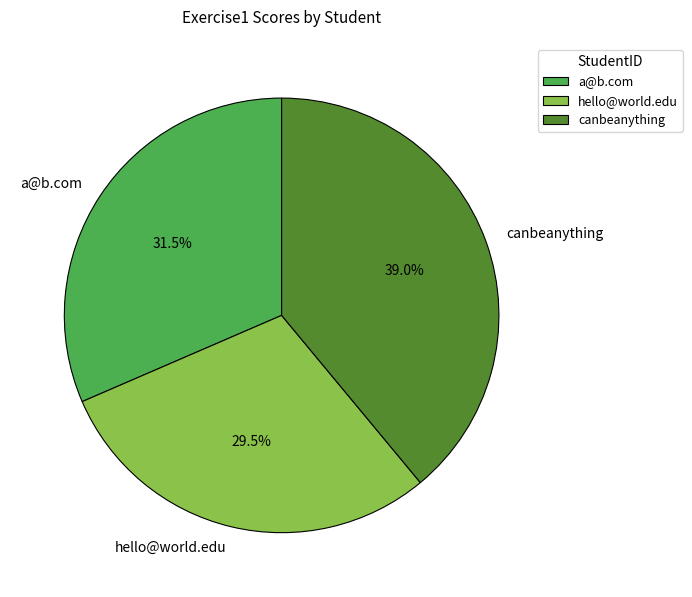

How many slices are in this pie chart?

3